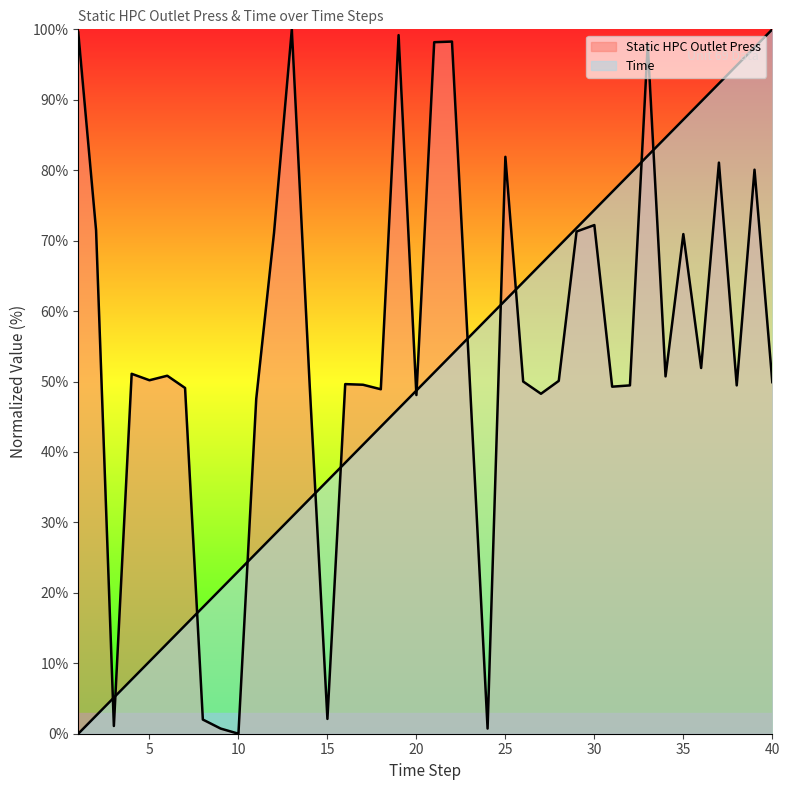

Count the number of categories in the chart.

40